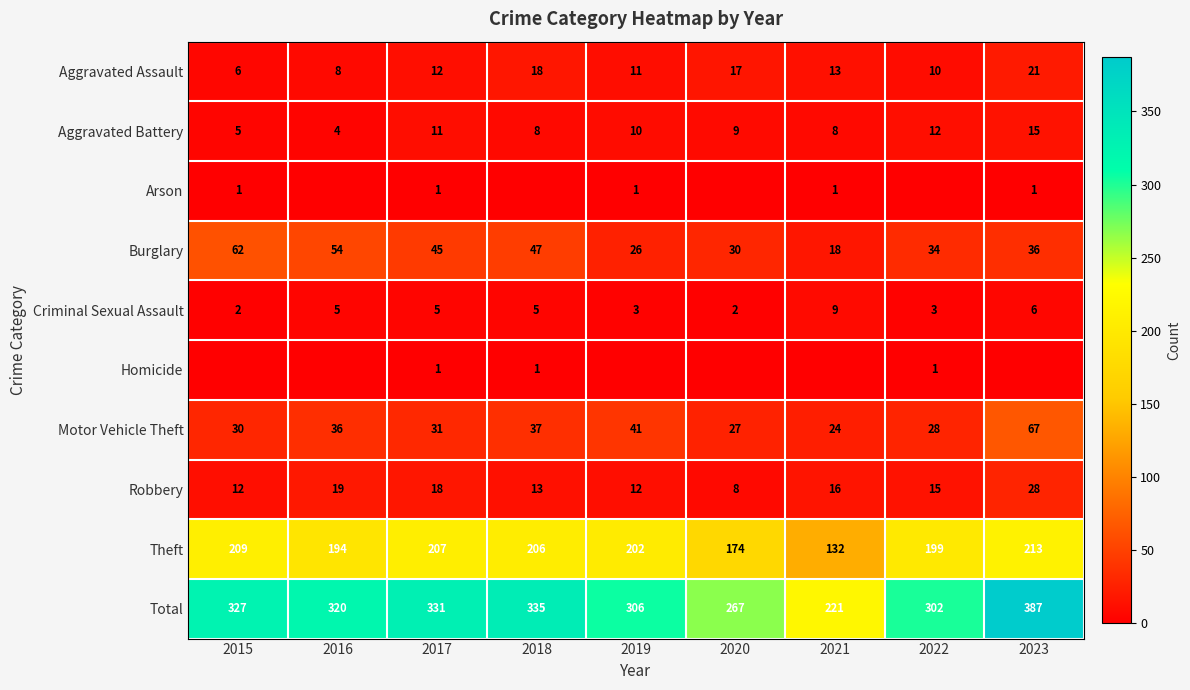

At which label does Theft first exceed 202?

2015